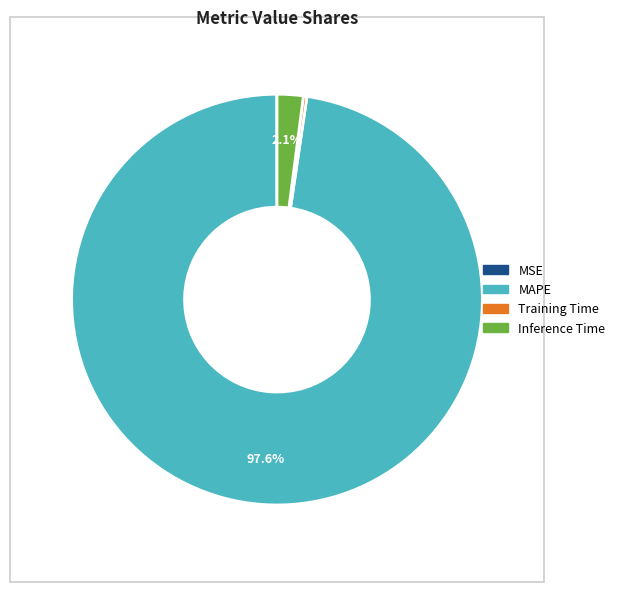

True or false: Inference Time accounts for 11% of the total.

False